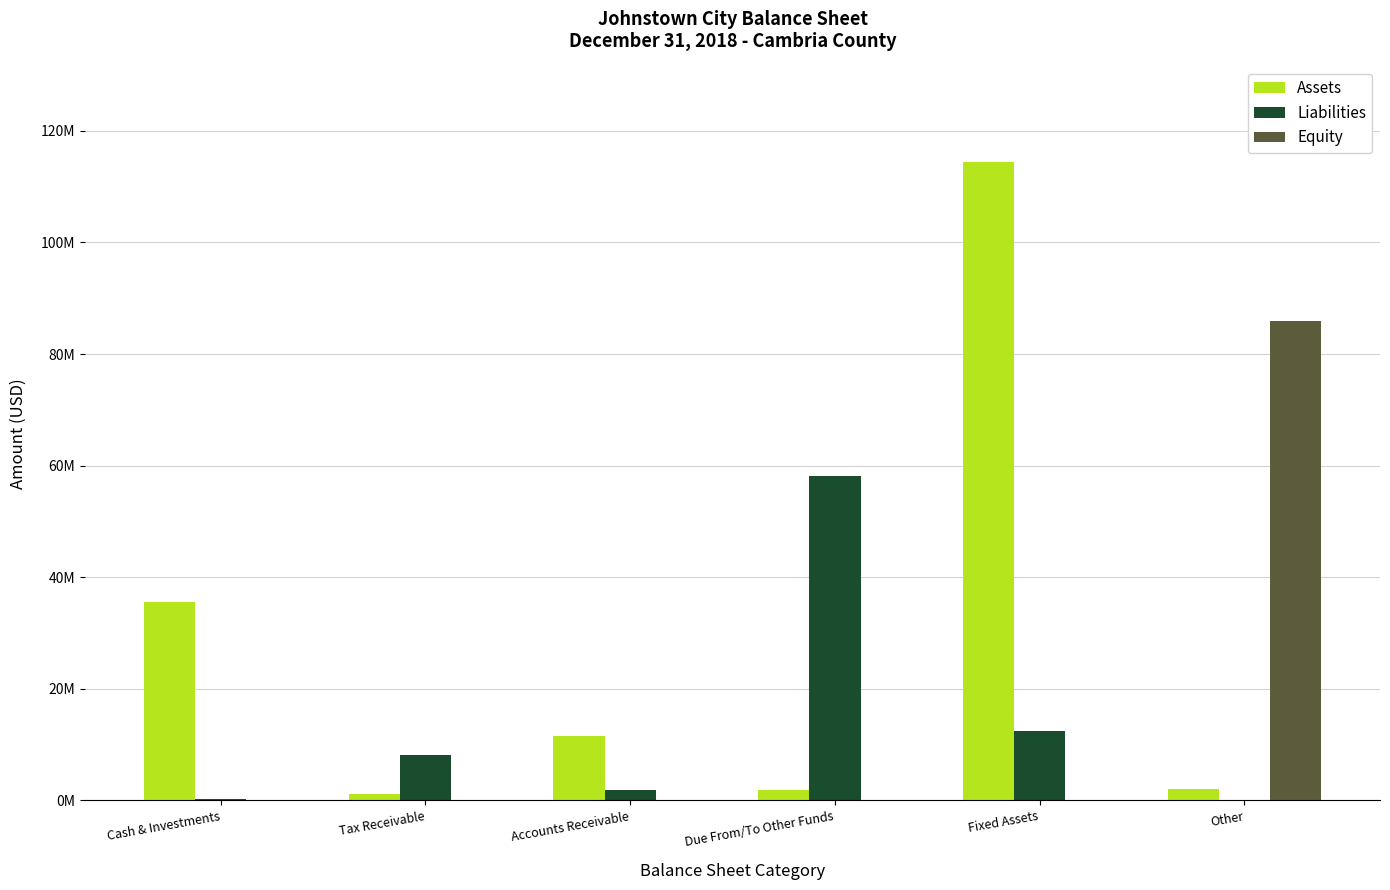

Reading right to left, what are all the values shown in this chart?

Assets: 2029168	114379476	1799565	11571980	1081904	35534297
Liabilities: 0	12352006	58056310	1799566	8090069	251189
Equity: 85847250	0	0	0	0	0